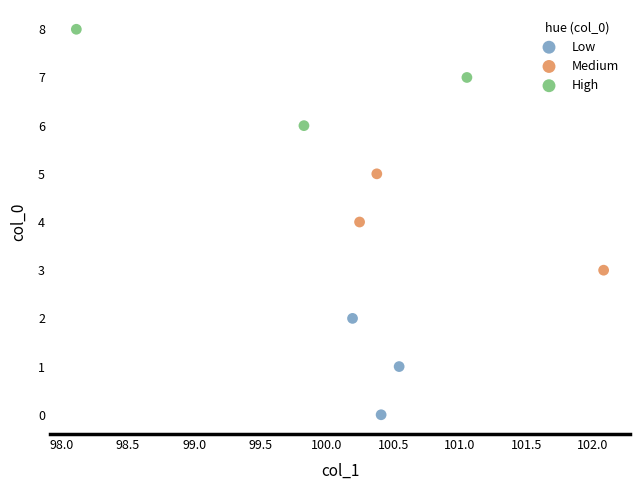

Which series contains the highest Y value?

High